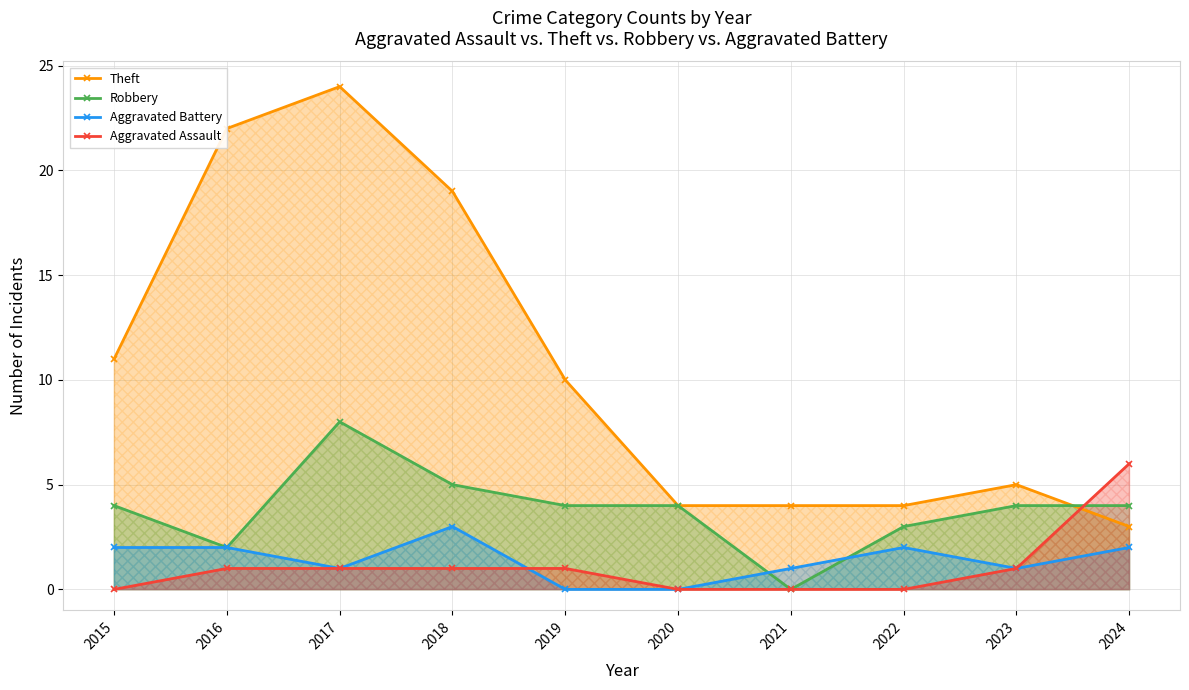

Where is the first local maximum for Aggravated Battery?

2018